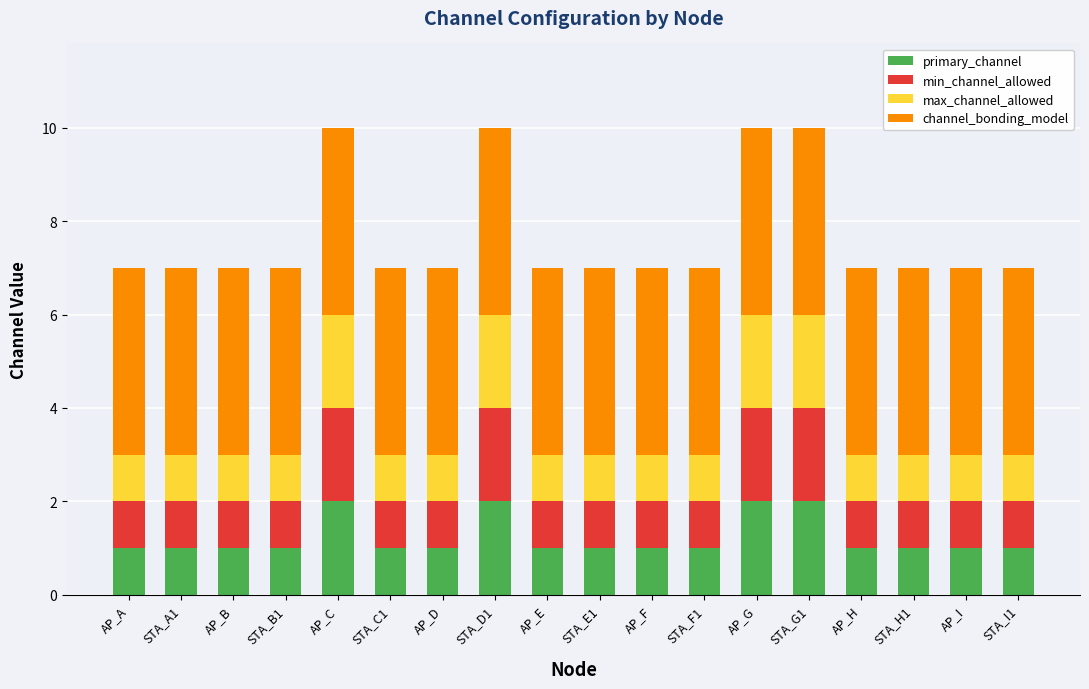

Are the bars horizontal?

No